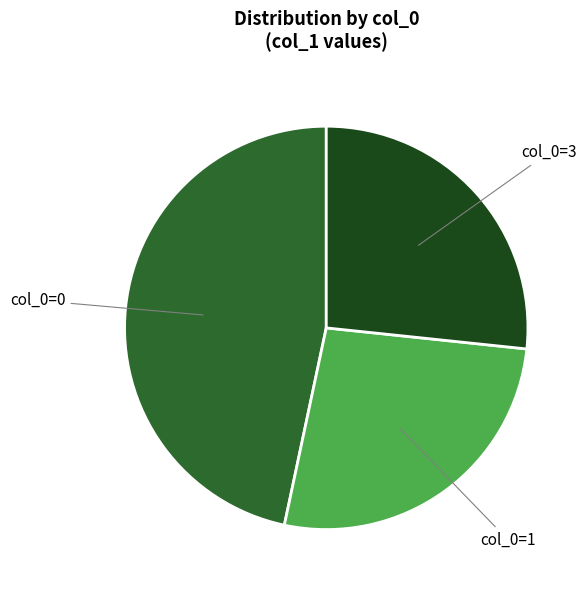

Is there a majority slice in this chart?

No